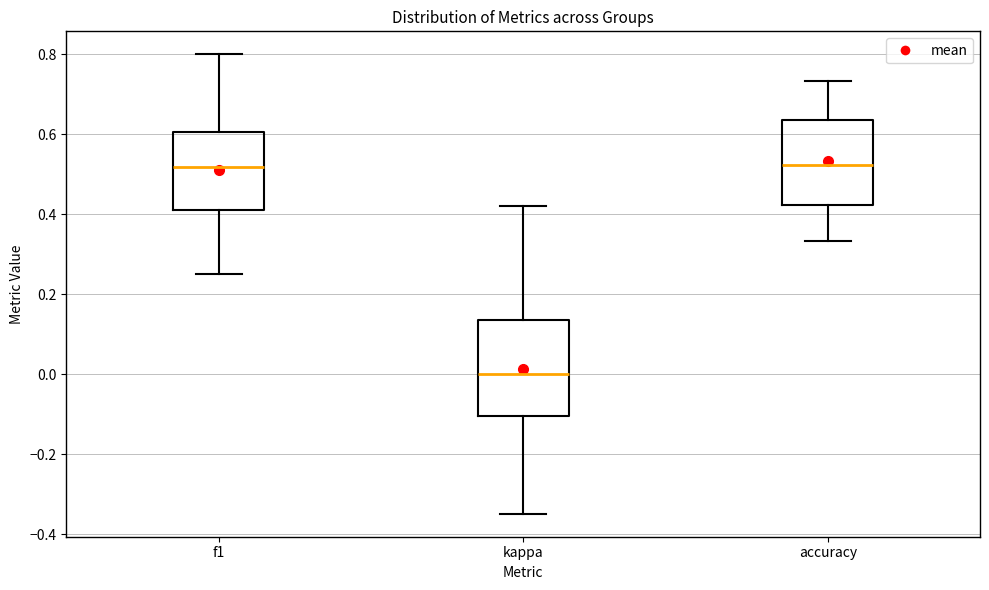

Where does the median line of the box for accuracy sit on the y-axis? The values are not printed on the chart, so give them approximately, as read against the axis.

0.52